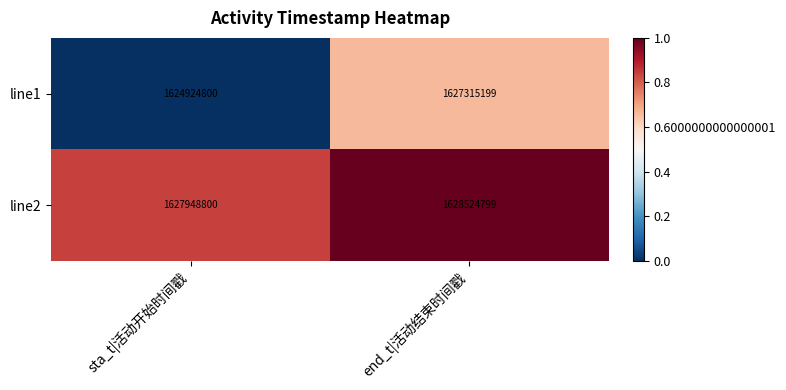

List the series in order of their overall mean, lowest first.

line1, line2